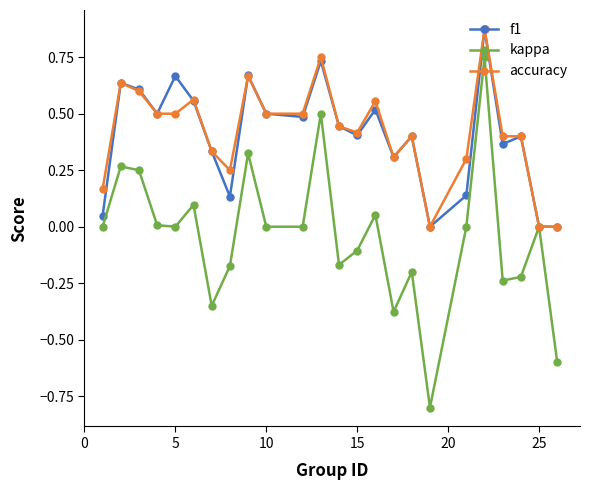

How many categories are shown in the chart?

24